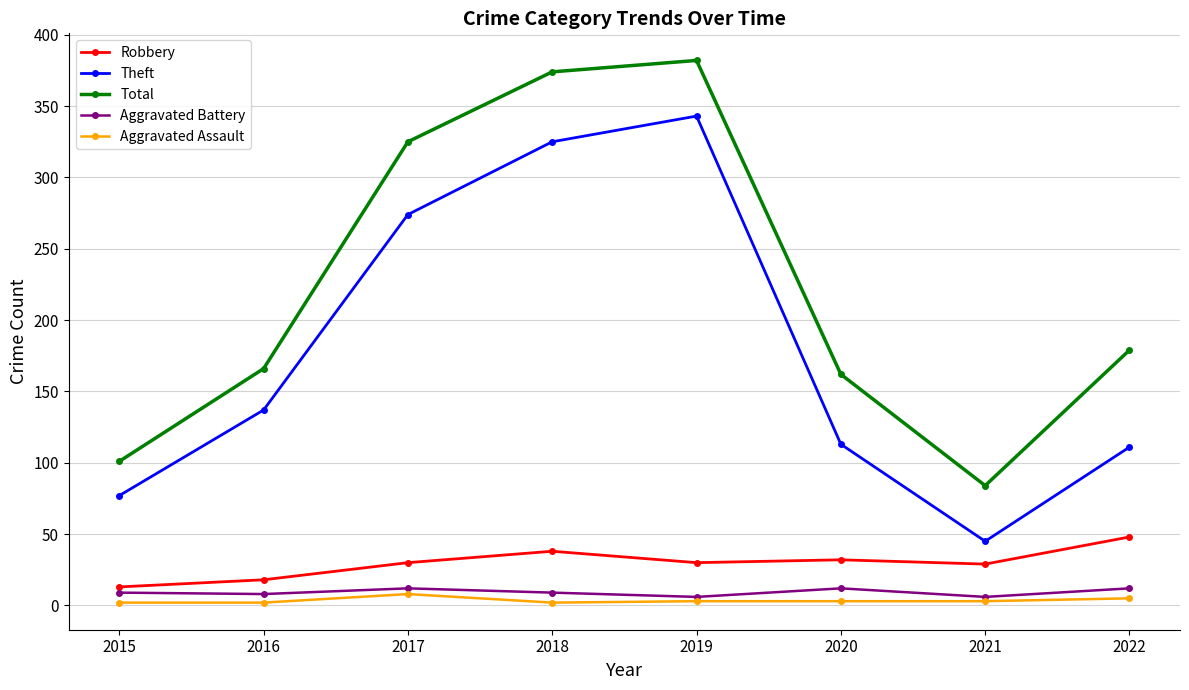

Which category has the highest value in the Theft series?

2019